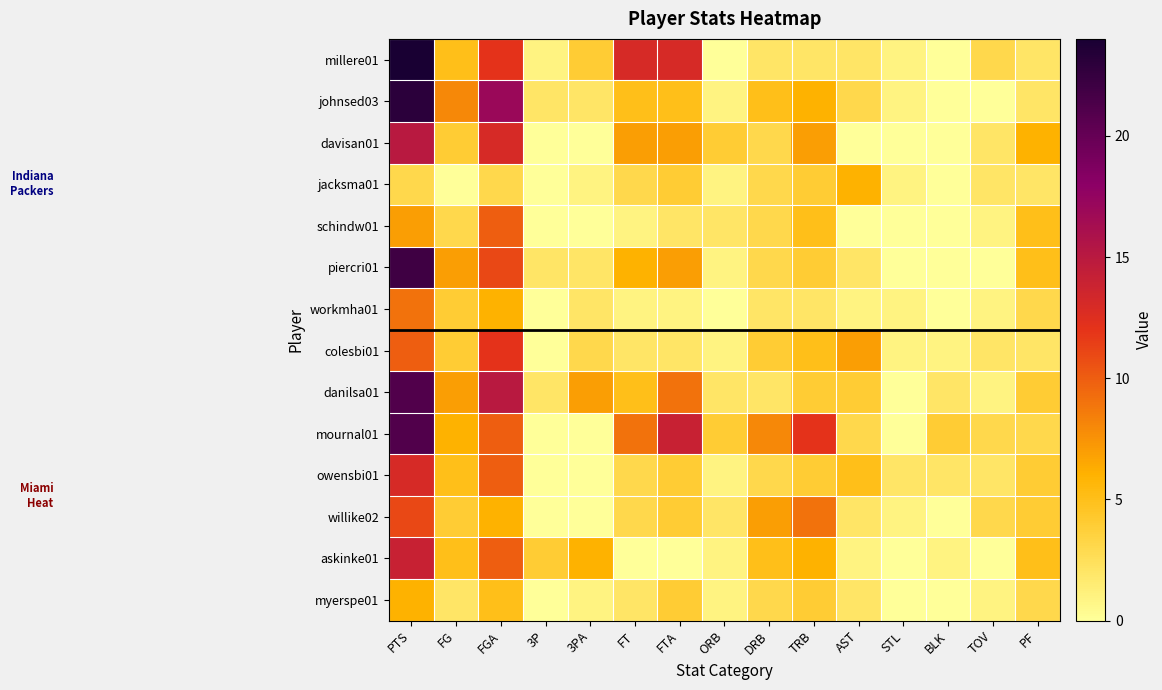

Reading left to right, transcribe all the data shown in this chart.

millere01: PTS=24	FG=5	FGA=12	3P=1	3PA=4	FT=13	FTA=13	ORB=0	DRB=2	TRB=2	AST=2	STL=1	BLK=0	TOV=3	PF=2
johnsed03: PTS=23	FG=8	FGA=17	3P=2	3PA=2	FT=5	FTA=5	ORB=1	DRB=5	TRB=6	AST=3	STL=1	BLK=0	TOV=0	PF=2
davisan01: PTS=15	FG=4	FGA=13	3P=0	3PA=0	FT=7	FTA=7	ORB=4	DRB=3	TRB=7	AST=0	STL=0	BLK=0	TOV=2	PF=6
jacksma01: PTS=3	FG=0	FGA=3	3P=0	3PA=1	FT=3	FTA=4	ORB=1	DRB=3	TRB=4	AST=6	STL=1	BLK=0	TOV=2	PF=2
schindw01: PTS=7	FG=3	FGA=10	3P=0	3PA=0	FT=1	FTA=2	ORB=2	DRB=3	TRB=5	AST=0	STL=0	BLK=0	TOV=1	PF=5
piercri01: PTS=22	FG=7	FGA=11	3P=2	3PA=2	FT=6	FTA=7	ORB=1	DRB=3	TRB=4	AST=2	STL=0	BLK=0	TOV=0	PF=5
workmha01: PTS=9	FG=4	FGA=6	3P=0	3PA=2	FT=1	FTA=1	ORB=0	DRB=2	TRB=2	AST=1	STL=1	BLK=0	TOV=1	PF=3
colesbi01: PTS=10	FG=4	FGA=12	3P=0	3PA=3	FT=2	FTA=2	ORB=1	DRB=4	TRB=5	AST=7	STL=1	BLK=1	TOV=2	PF=2
danilsa01: PTS=21	FG=7	FGA=15	3P=2	3PA=7	FT=5	FTA=9	ORB=2	DRB=2	TRB=4	AST=4	STL=0	BLK=2	TOV=1	PF=4
mournal01: PTS=21	FG=6	FGA=10	3P=0	3PA=0	FT=9	FTA=14	ORB=4	DRB=8	TRB=12	AST=3	STL=0	BLK=4	TOV=3	PF=3
owensbi01: PTS=13	FG=5	FGA=10	3P=0	3PA=0	FT=3	FTA=4	ORB=1	DRB=3	TRB=4	AST=5	STL=2	BLK=2	TOV=2	PF=4
willike02: PTS=11	FG=4	FGA=6	3P=0	3PA=0	FT=3	FTA=4	ORB=2	DRB=7	TRB=9	AST=2	STL=1	BLK=0	TOV=3	PF=4
askinke01: PTS=14	FG=5	FGA=10	3P=4	3PA=6	FT=0	FTA=0	ORB=1	DRB=5	TRB=6	AST=1	STL=0	BLK=1	TOV=0	PF=5
myerspe01: PTS=6	FG=2	FGA=5	3P=0	3PA=1	FT=2	FTA=4	ORB=1	DRB=3	TRB=4	AST=2	STL=0	BLK=0	TOV=1	PF=3